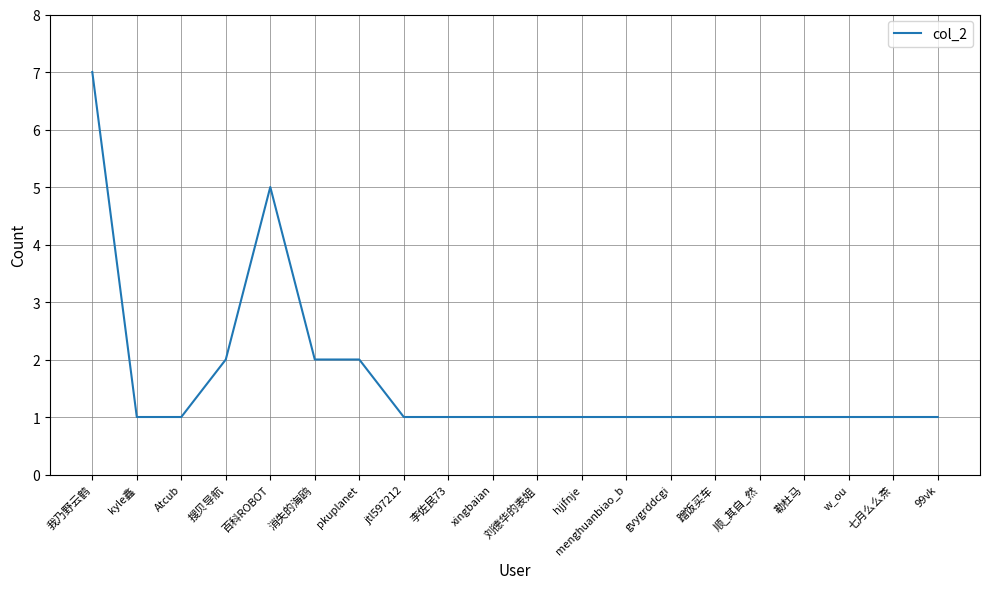

What value does the data have at 李佐民73?

1